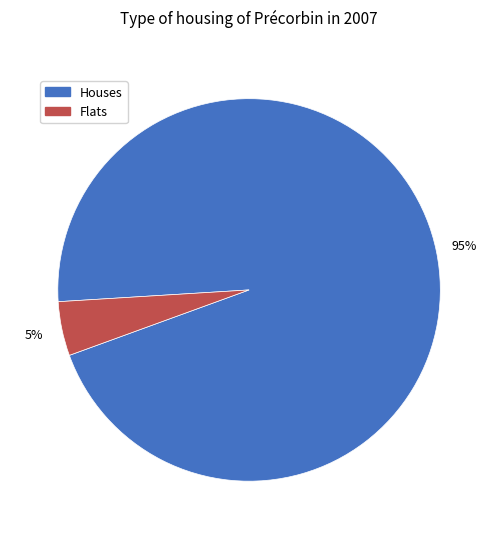

To the nearest percent, what is the combined percentage of Houses and Flats?

100%